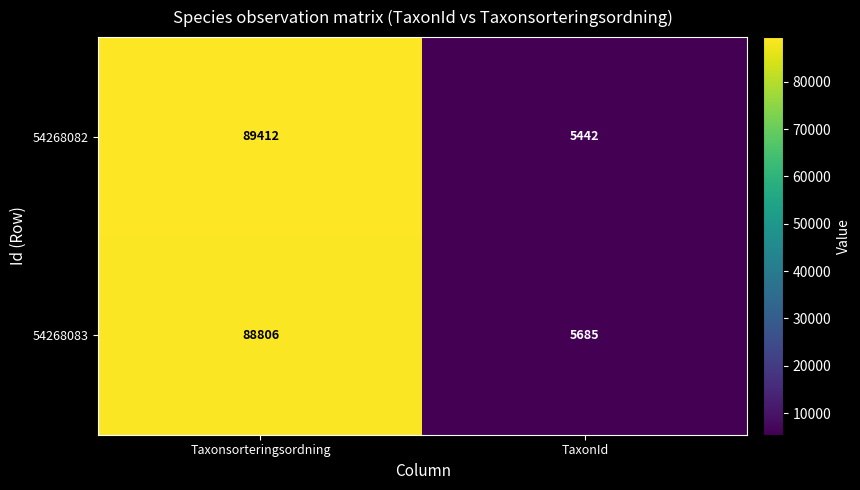

What is the approximate value of 54268083 at TaxonId?

5685